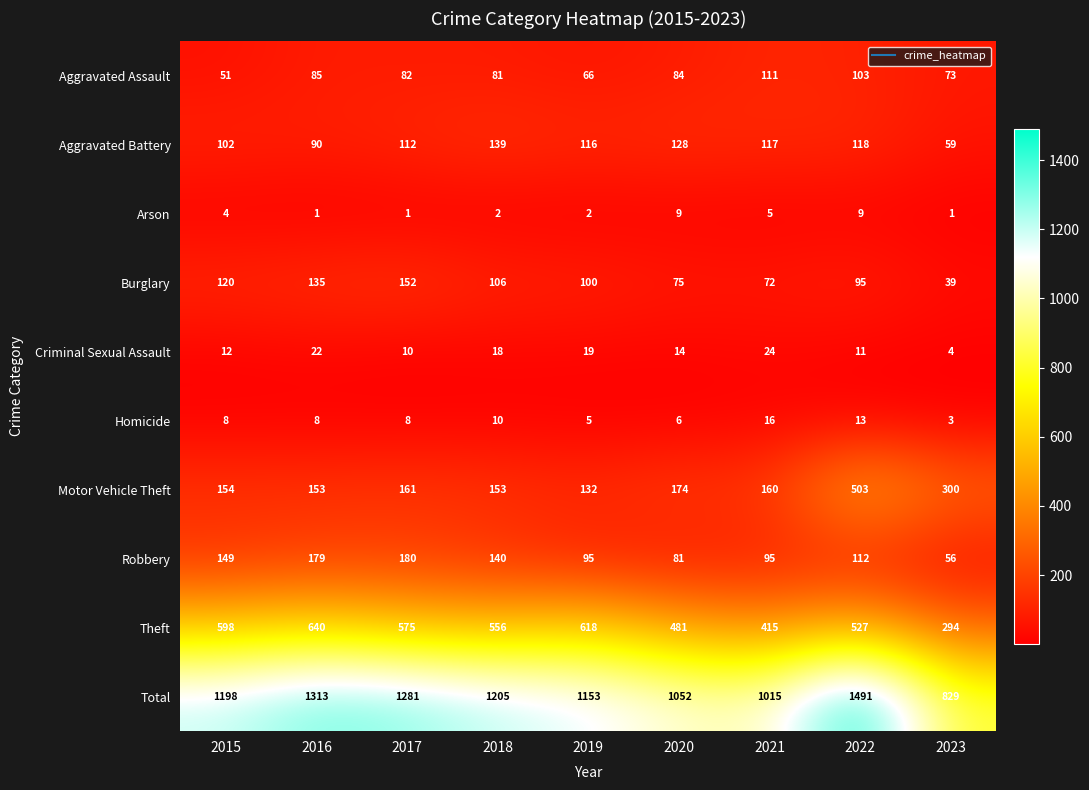

What is the greatest value displayed?

1491